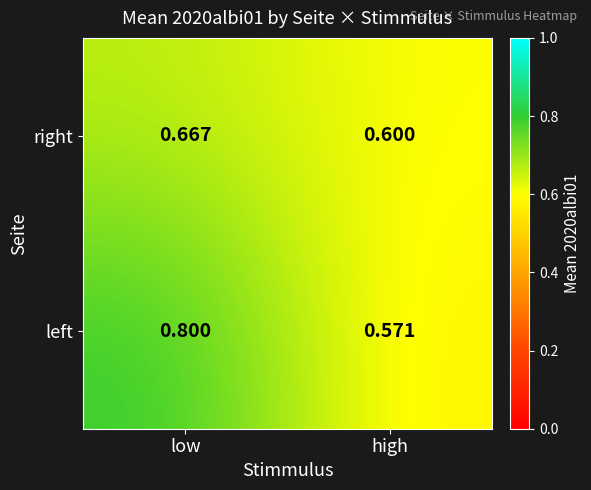

Which series has the largest total across all categories?

left